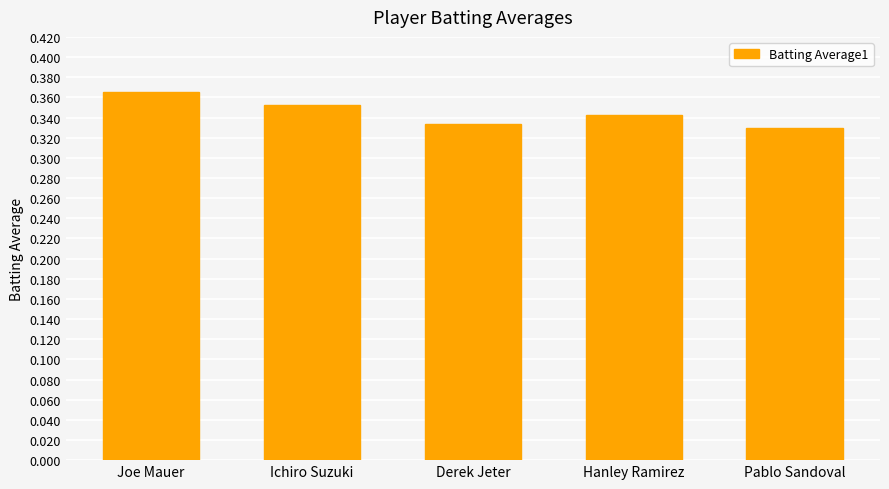

Are the bars grouped side by side (vs. stacked)?

No